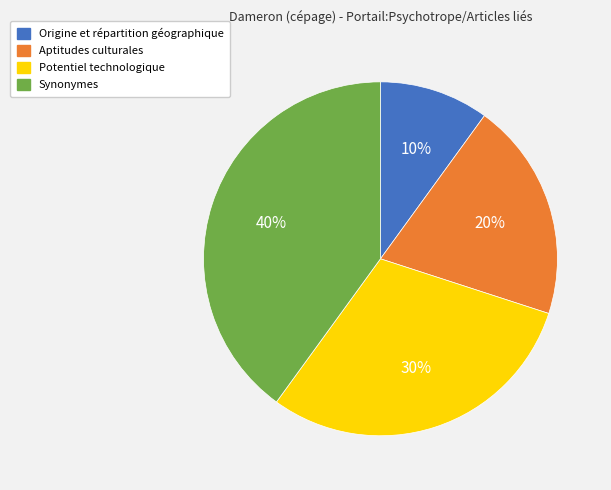

How many slices are in this pie chart?

4